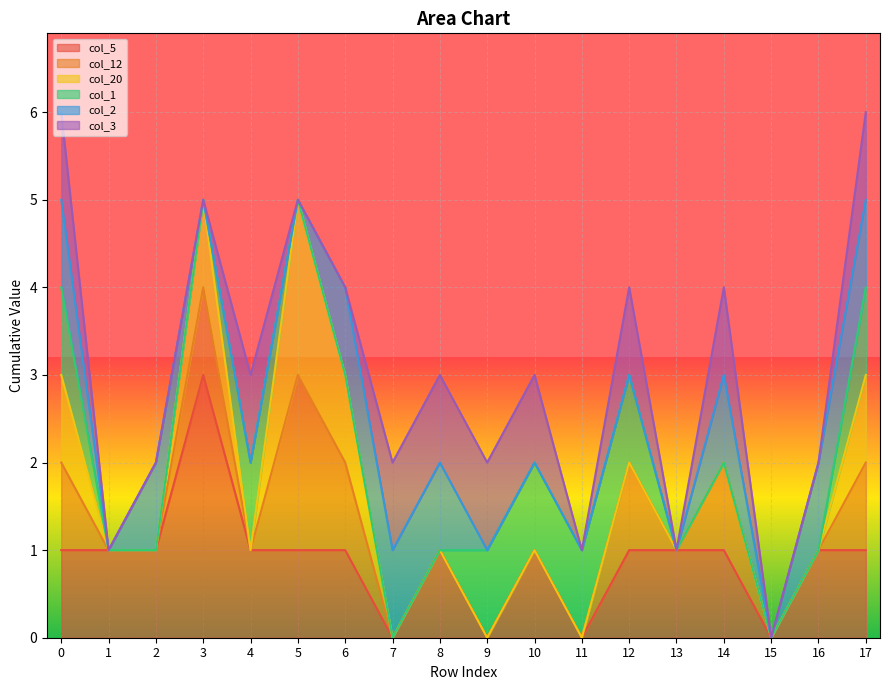

What is the total value across all series at 5?

5